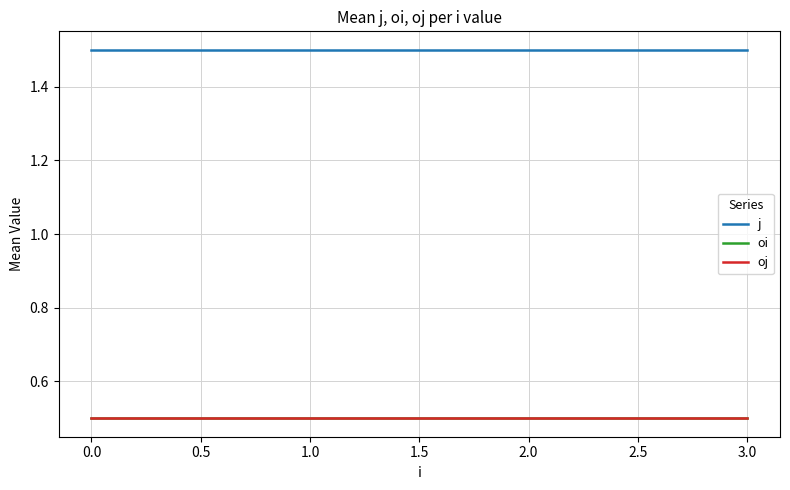

True or false: j and oi intersect in this chart.

False